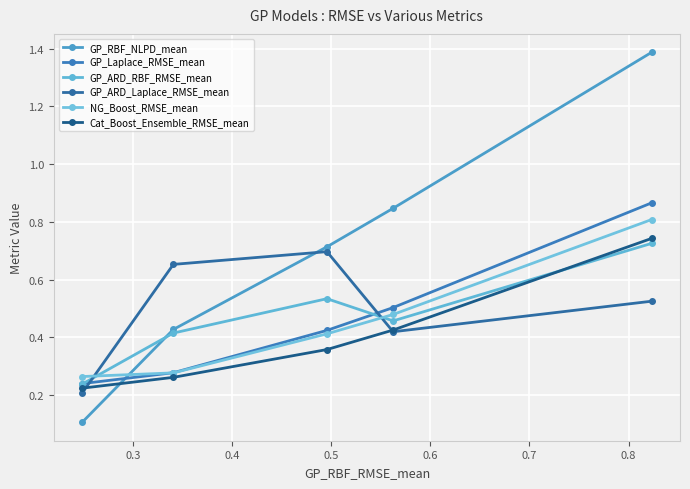

Where is the first local minimum for GP_ARD_RBF_RMSE_mean?

0.5